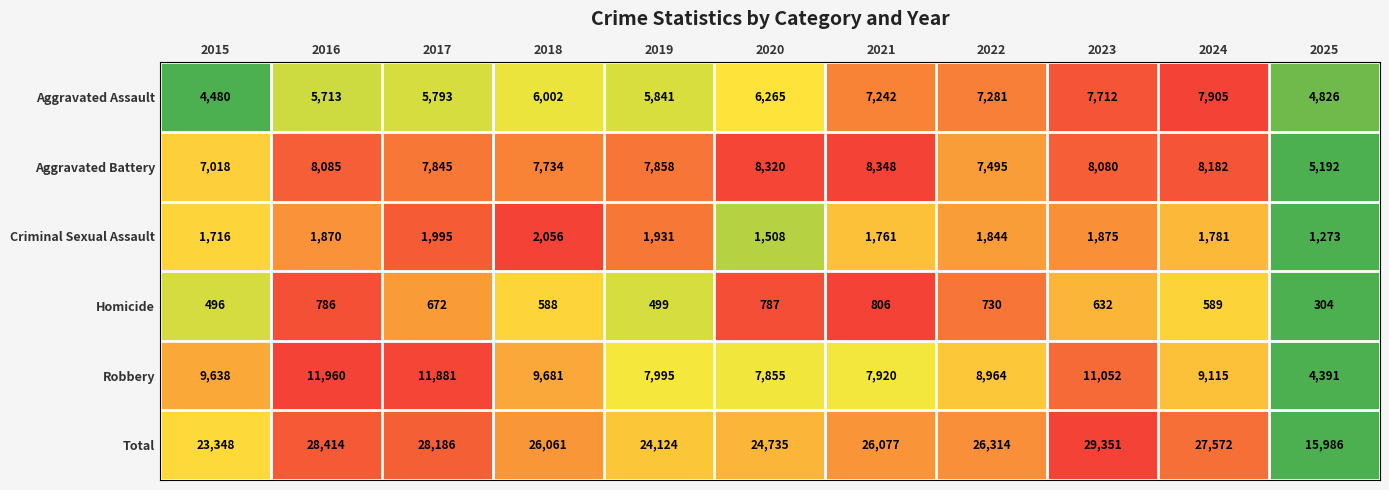

Count the number of categories in the chart.

11